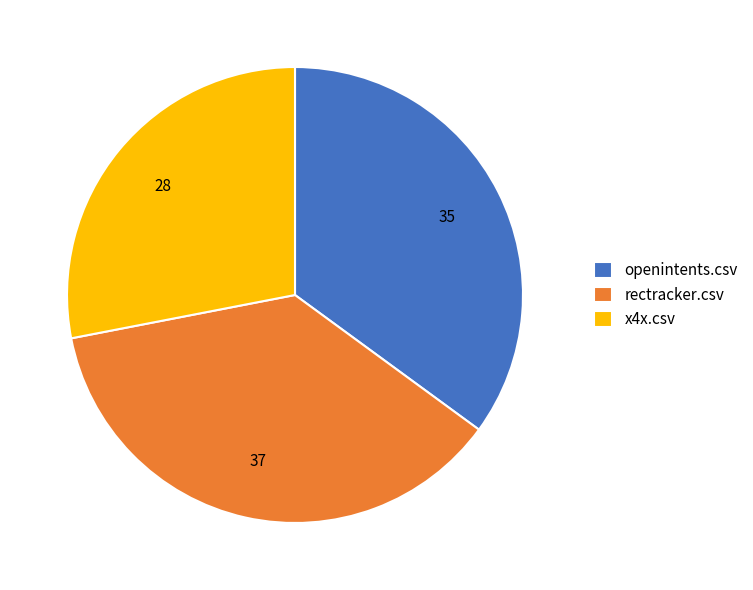

Which slice is the smallest?

x4x.csv